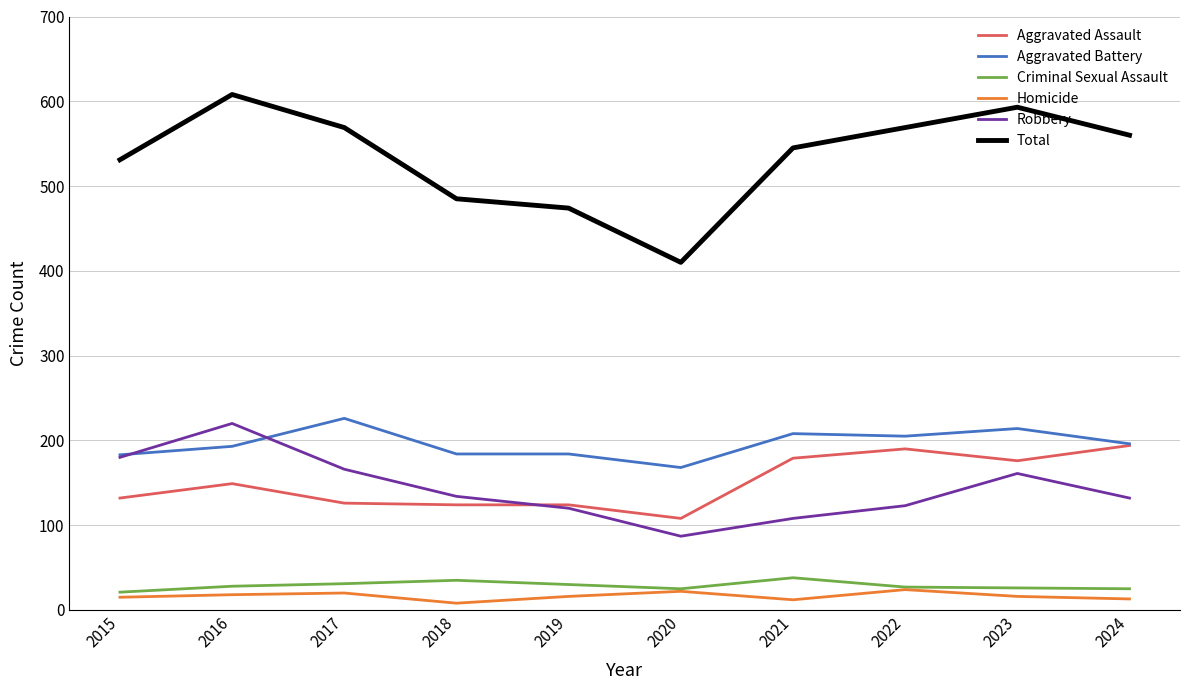

What is the spread (max minus min) of values at 2015?

516